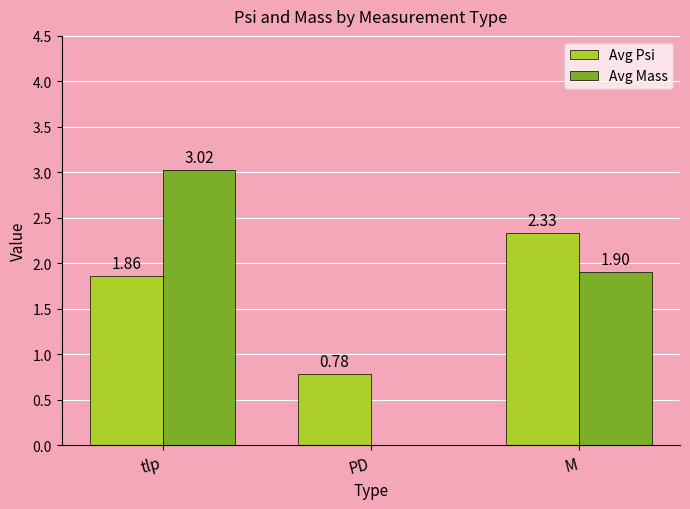

What is the difference between the Avg Mass values at PD and M?

1.9